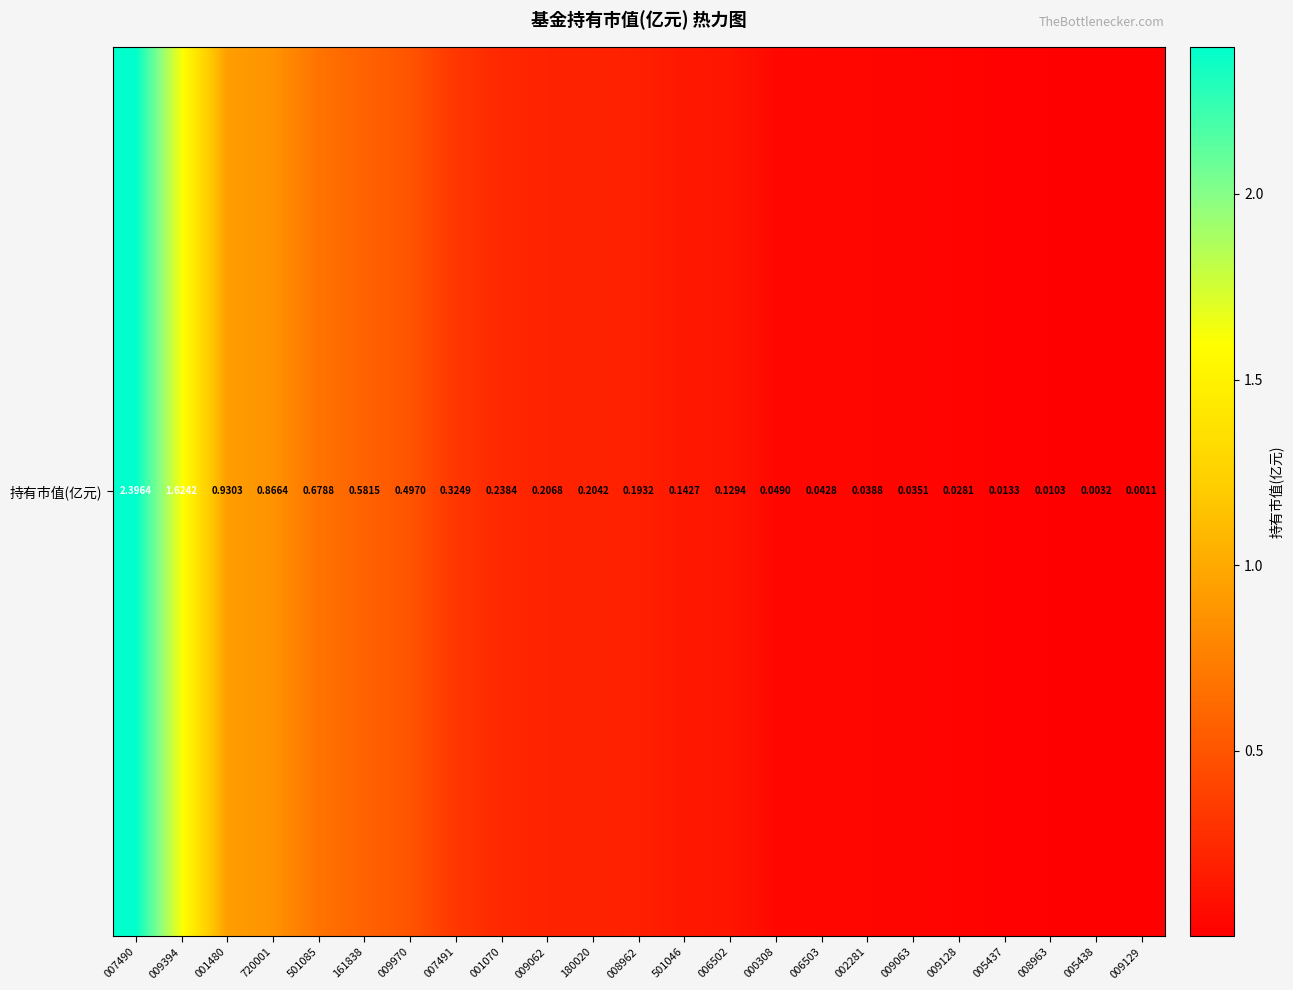

What is the difference between the values at 501085 and 000308?

0.6